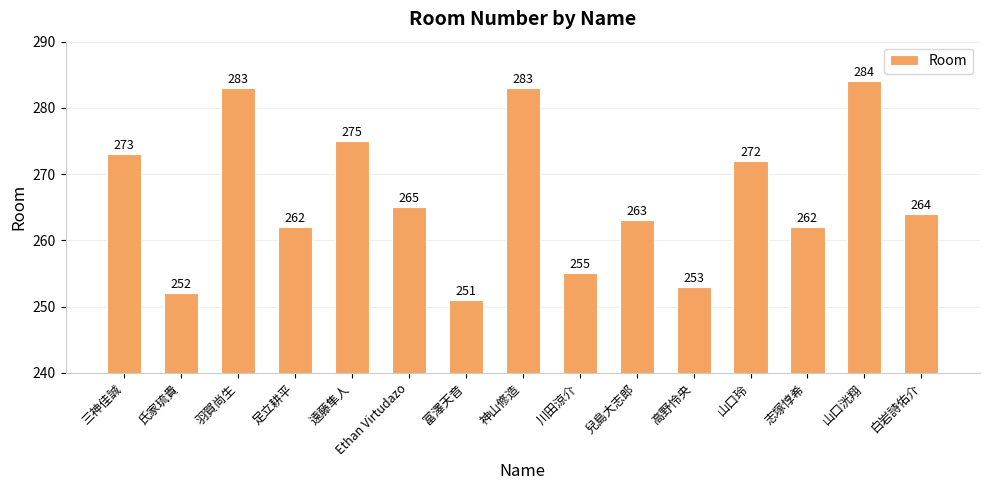

How many bars are there in total?

15